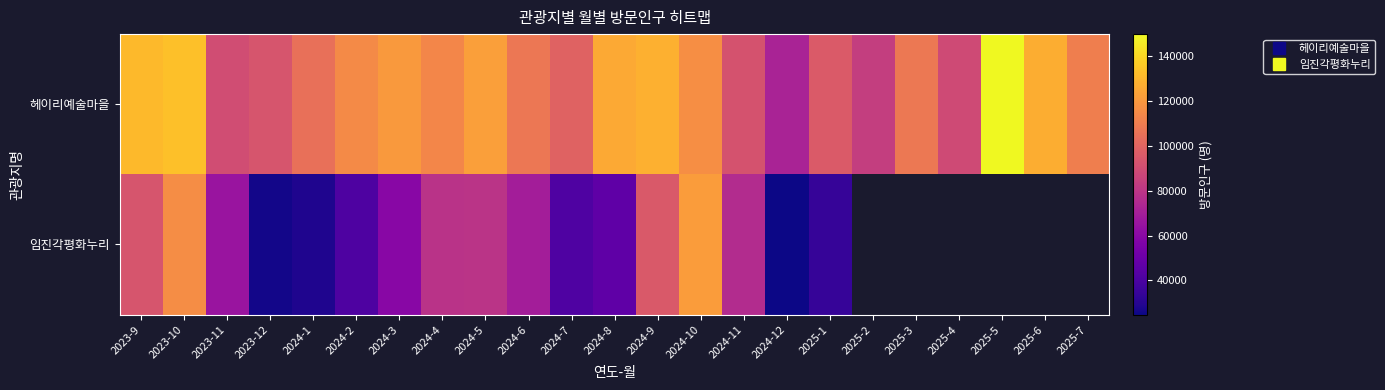

Is it true that 헤이리예술마을 equals 224505.6 at 2025-5?

False